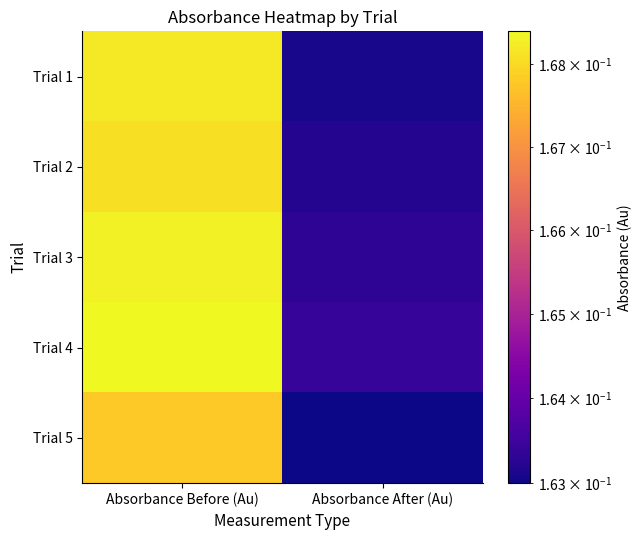

At which category does the chart reach its peak across all series?

Absorbance Before (Au)